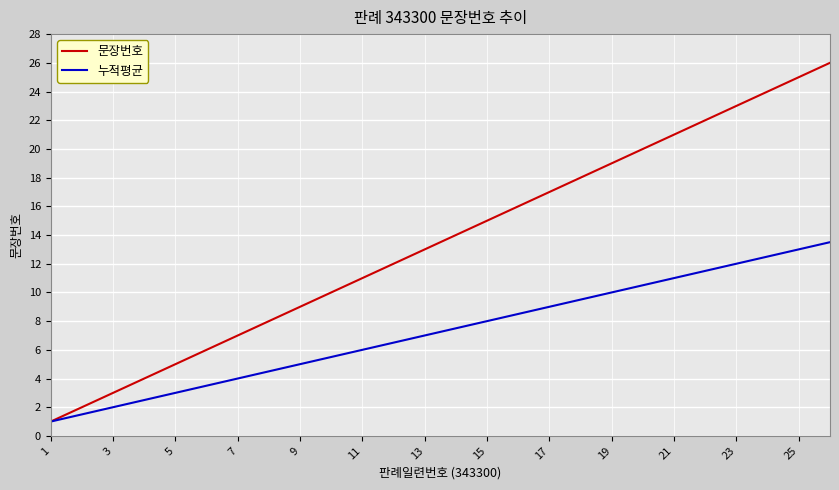

What is the sum of all 문장번호 values?

351.0